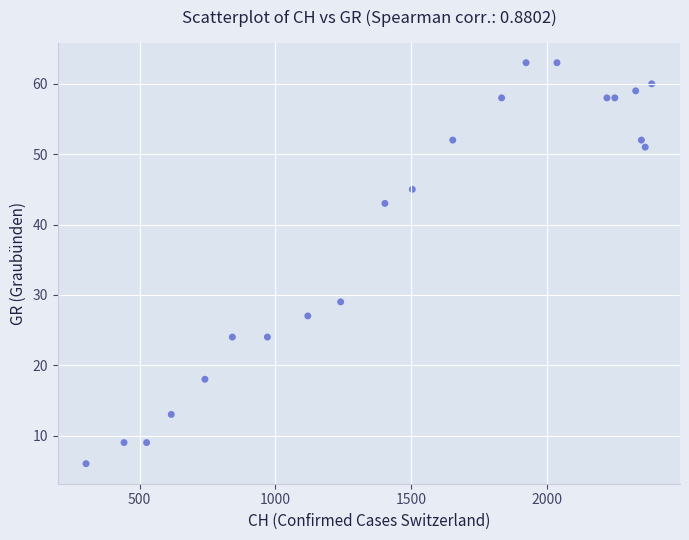

What Y value in the scatter plot is closest to 34?

29